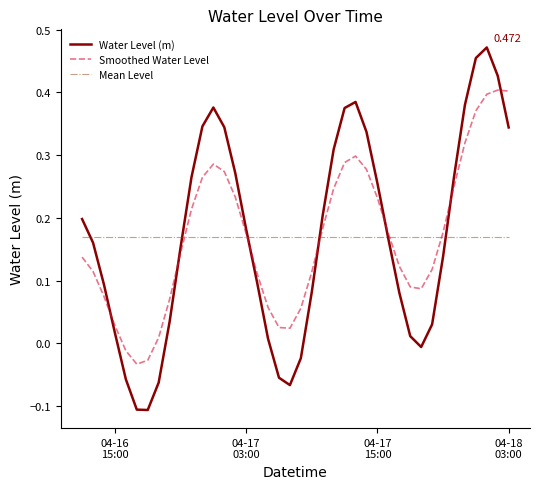

Rank the series by their maximum value, from lowest to highest.

Mean Level, Smoothed Water Level, Water Level (m)